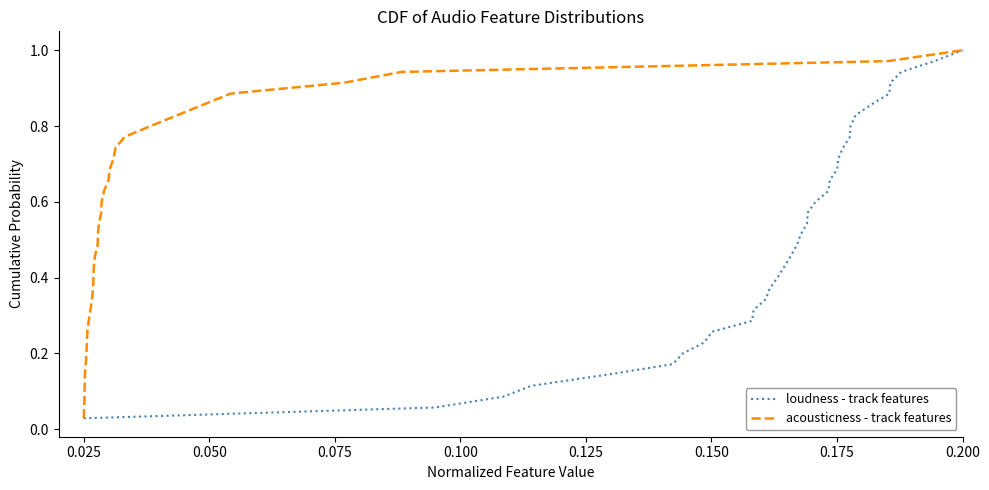

What is the difference between the maximum and minimum values in the loudness - track features series?

1.0